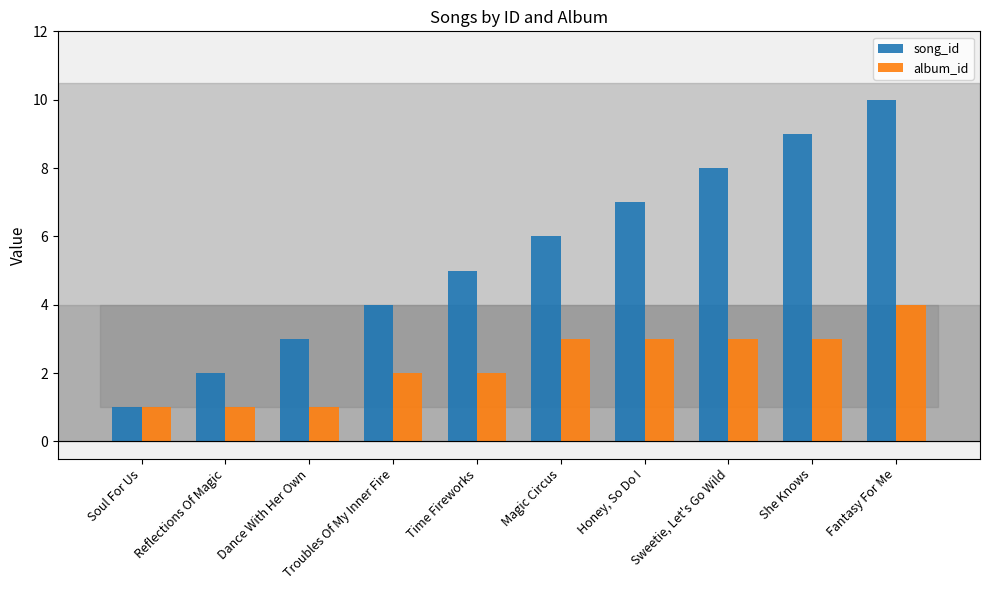

The value of song_id at Reflections Of Magic is 2. True or false?

True